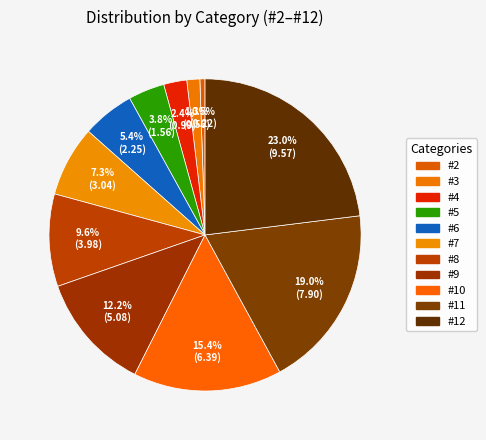

Does #12 represent more than half of the total?

No